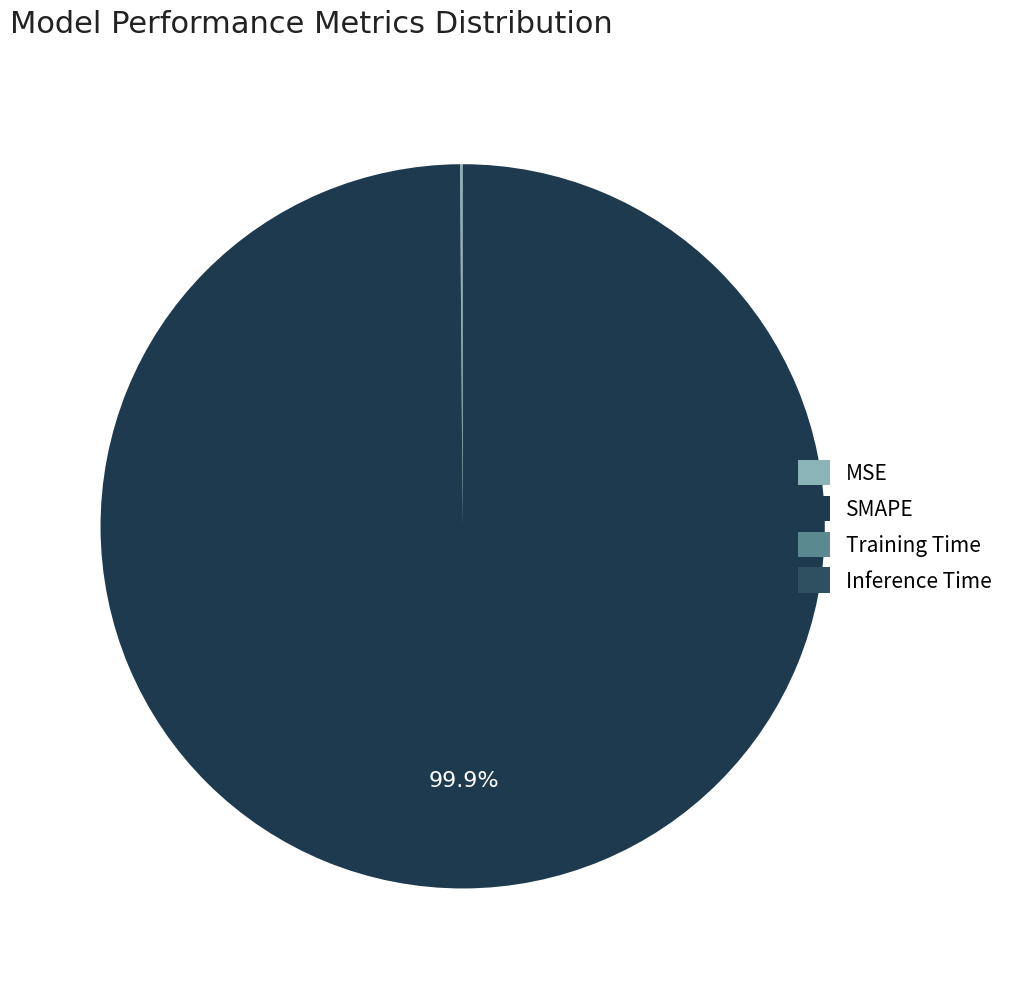

Which category has the smallest portion of the pie?

Inference Time